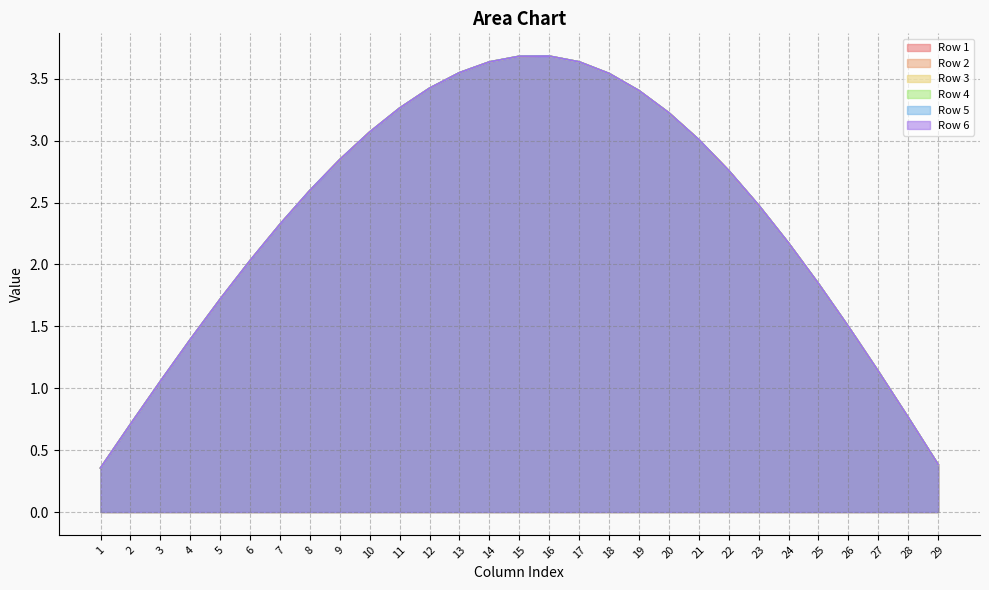

Reading left to right, transcribe all the data shown in this chart.

Row 1: 1=0.4	2=0.7	3=1.1	4=1.4	5=1.7	6=2.0	7=2.3	8=2.6	9=2.8	10=3.1	11=3.3	12=3.4	13=3.6	14=3.6	15=3.7	16=3.7	17=3.6	18=3.5	19=3.4	20=3.2	21=3.0	22=2.8	23=2.5	24=2.2	25=1.8	26=1.5	27=1.1	28=0.8	29=0.4
Row 2: 1=0.4	2=0.7	3=1.1	4=1.4	5=1.7	6=2.0	7=2.3	8=2.6	9=2.8	10=3.1	11=3.3	12=3.4	13=3.6	14=3.6	15=3.7	16=3.7	17=3.6	18=3.5	19=3.4	20=3.2	21=3.0	22=2.8	23=2.5	24=2.2	25=1.8	26=1.5	27=1.1	28=0.8	29=0.4
Row 3: 1=0.4	2=0.7	3=1.1	4=1.4	5=1.7	6=2.0	7=2.3	8=2.6	9=2.8	10=3.1	11=3.3	12=3.4	13=3.6	14=3.6	15=3.7	16=3.7	17=3.6	18=3.5	19=3.4	20=3.2	21=3.0	22=2.8	23=2.5	24=2.2	25=1.8	26=1.5	27=1.1	28=0.8	29=0.4
Row 4: 1=0.4	2=0.7	3=1.1	4=1.4	5=1.7	6=2.0	7=2.3	8=2.6	9=2.8	10=3.1	11=3.3	12=3.4	13=3.6	14=3.6	15=3.7	16=3.7	17=3.6	18=3.5	19=3.4	20=3.2	21=3.0	22=2.8	23=2.5	24=2.2	25=1.8	26=1.5	27=1.1	28=0.8	29=0.4
Row 5: 1=0.4	2=0.7	3=1.1	4=1.4	5=1.7	6=2.0	7=2.3	8=2.6	9=2.8	10=3.1	11=3.3	12=3.4	13=3.6	14=3.6	15=3.7	16=3.7	17=3.6	18=3.5	19=3.4	20=3.2	21=3.0	22=2.8	23=2.5	24=2.2	25=1.8	26=1.5	27=1.1	28=0.8	29=0.4
Row 6: 1=0.4	2=0.7	3=1.1	4=1.4	5=1.7	6=2.0	7=2.3	8=2.6	9=2.8	10=3.1	11=3.3	12=3.4	13=3.6	14=3.6	15=3.7	16=3.7	17=3.6	18=3.5	19=3.4	20=3.2	21=3.0	22=2.8	23=2.5	24=2.2	25=1.8	26=1.5	27=1.1	28=0.8	29=0.4